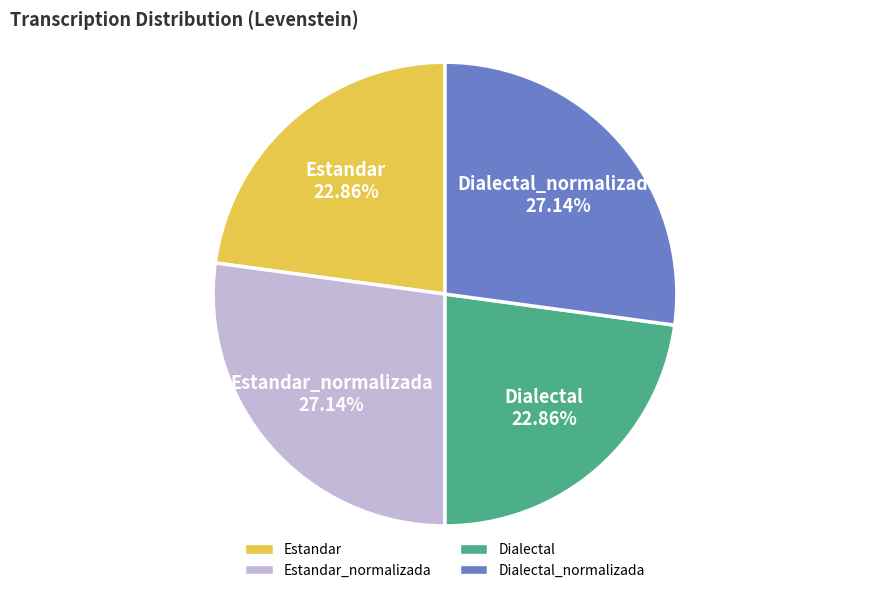

Is there a majority slice in this chart?

No